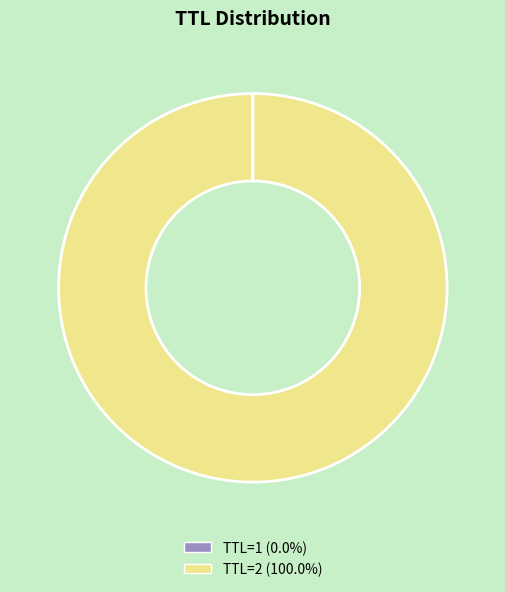

Does TTL=2 (100.0%) account for over 50% of the chart?

Yes